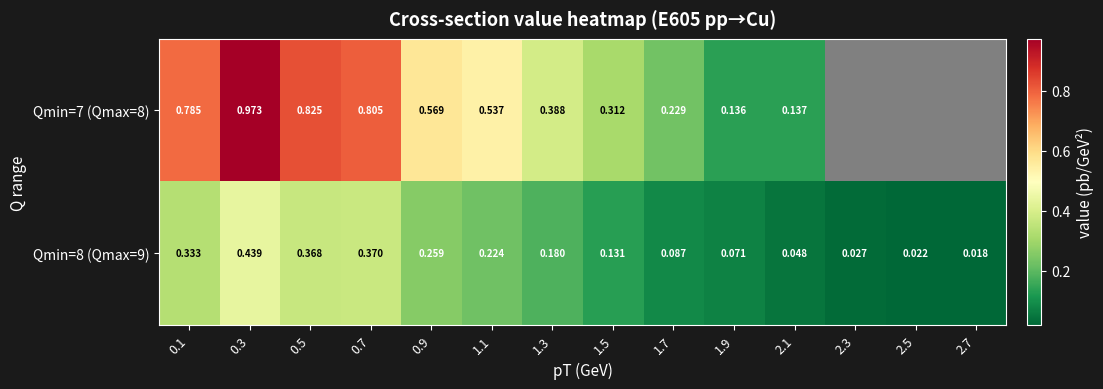

Is the value of Qmin=8 (Qmax=9) at 1.7 greater than the value of Qmin=7 (Qmax=8) at 0.3?

No